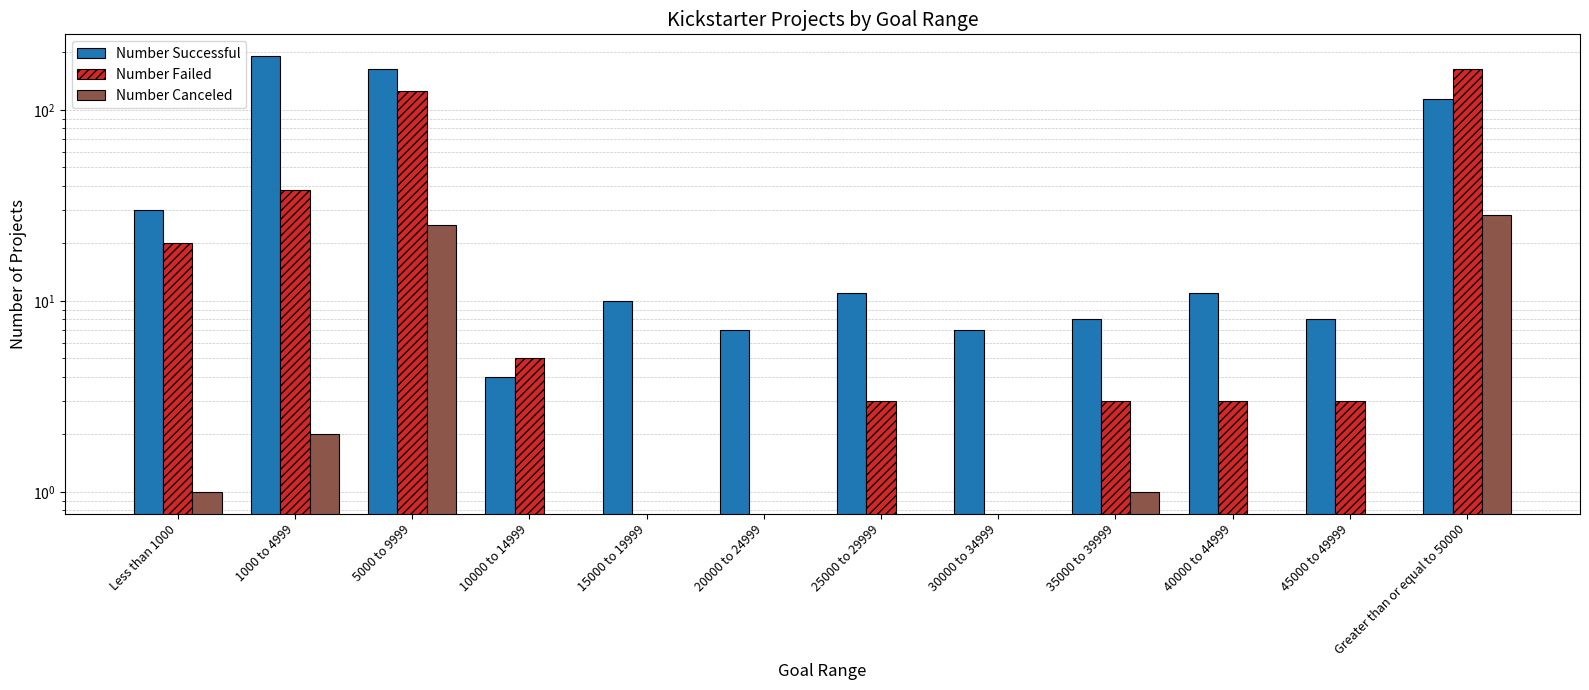

The Number Successful series shows 2 at 35000 to 39999. True or false?

False